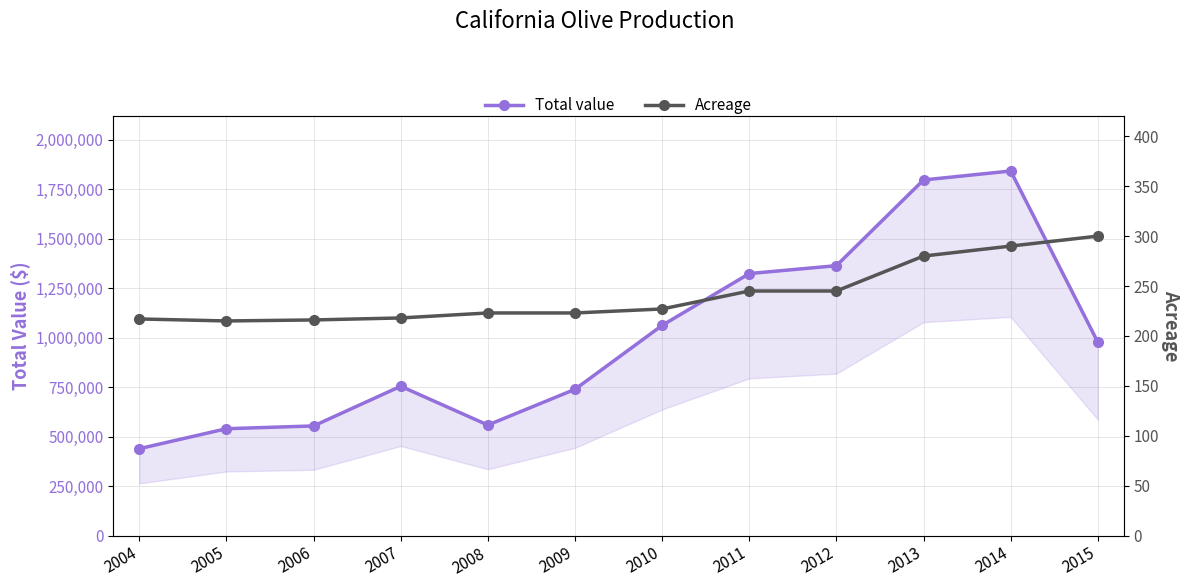

Which series has the largest total across all categories?

Total value